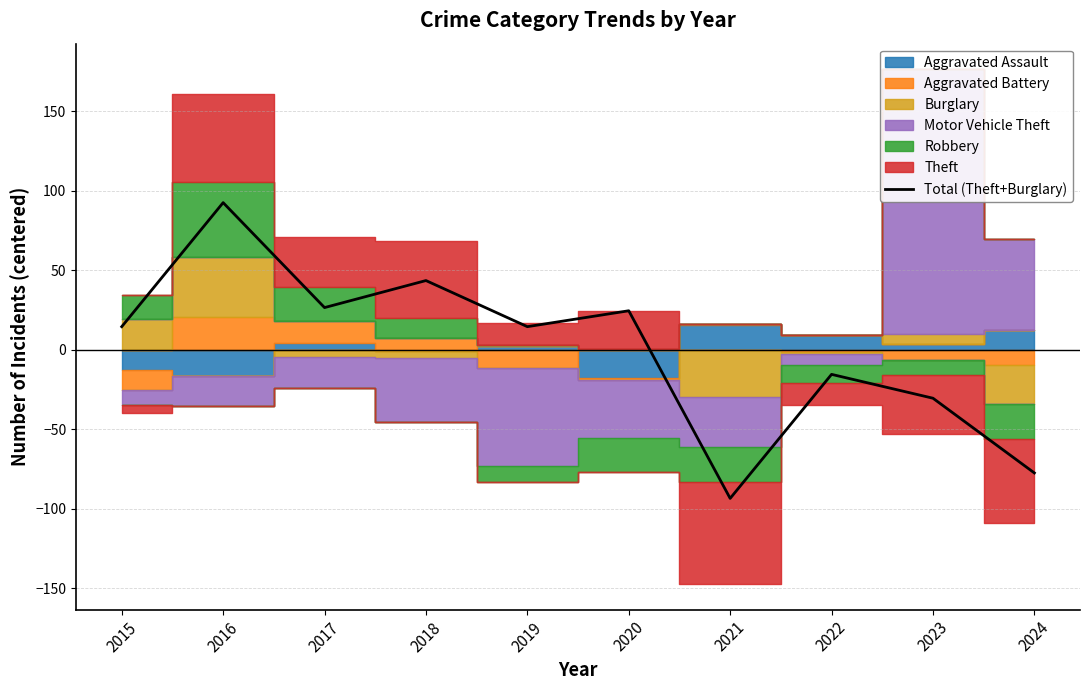

Reading right to left, extract all data points from this chart.

-77.4	-30.4	-15.4	-93.4	24.6	14.6	43.6	26.6	92.6	14.6